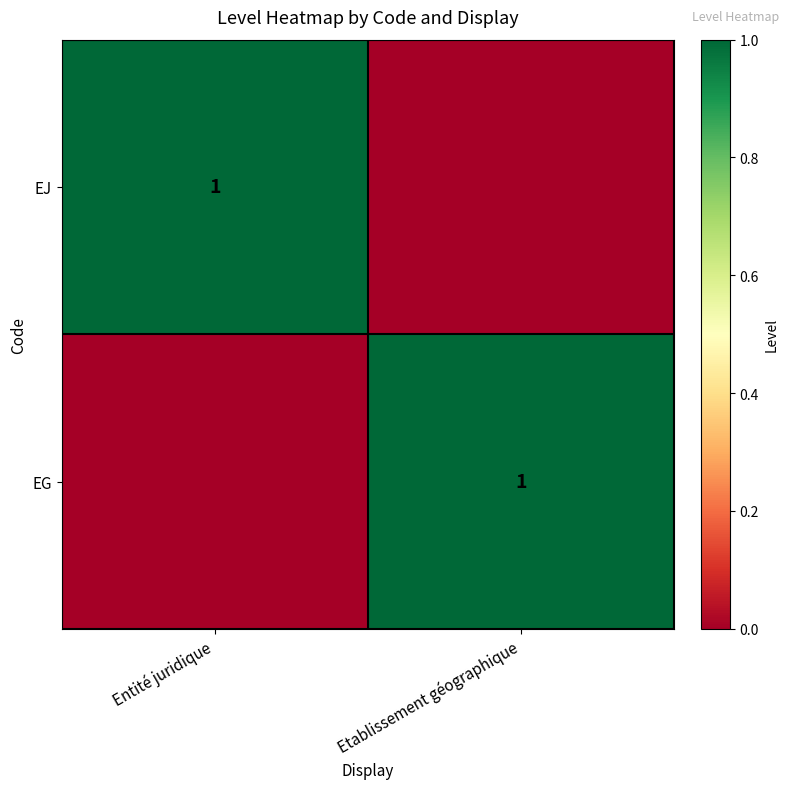

The value of EJ at Entité juridique is 1. True or false?

True